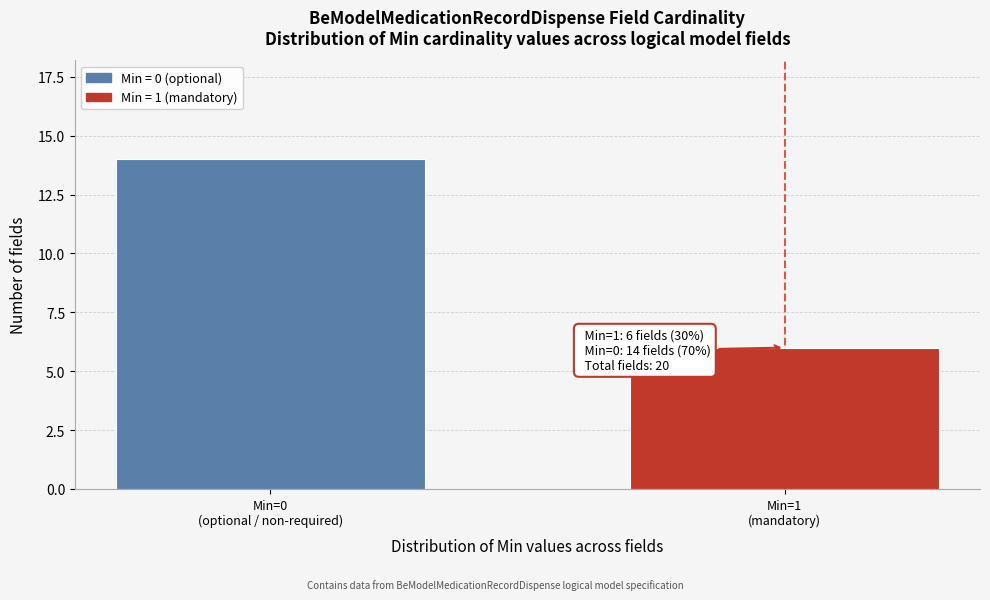

Reading left to right, extract all data points from this chart.

14	6